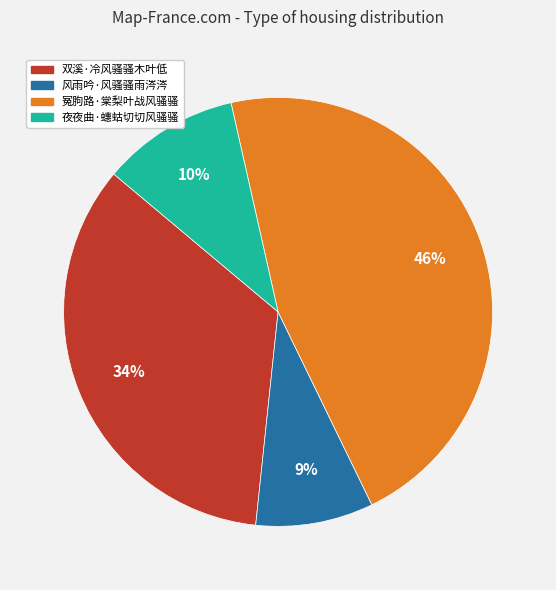

How many slices are in this pie chart?

4